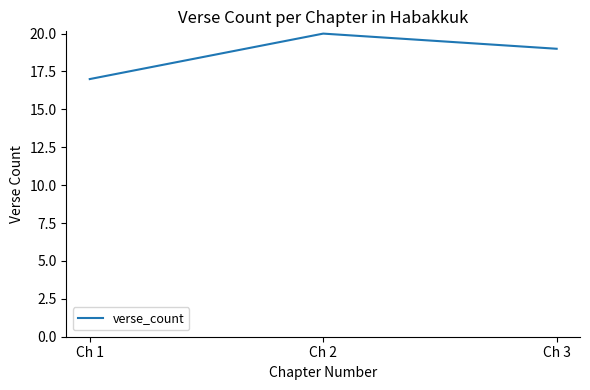

The value at Ch 3 is 7. True or false?

False